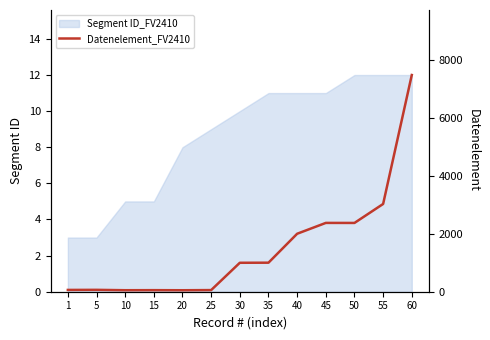

What is the smallest value displayed?

51